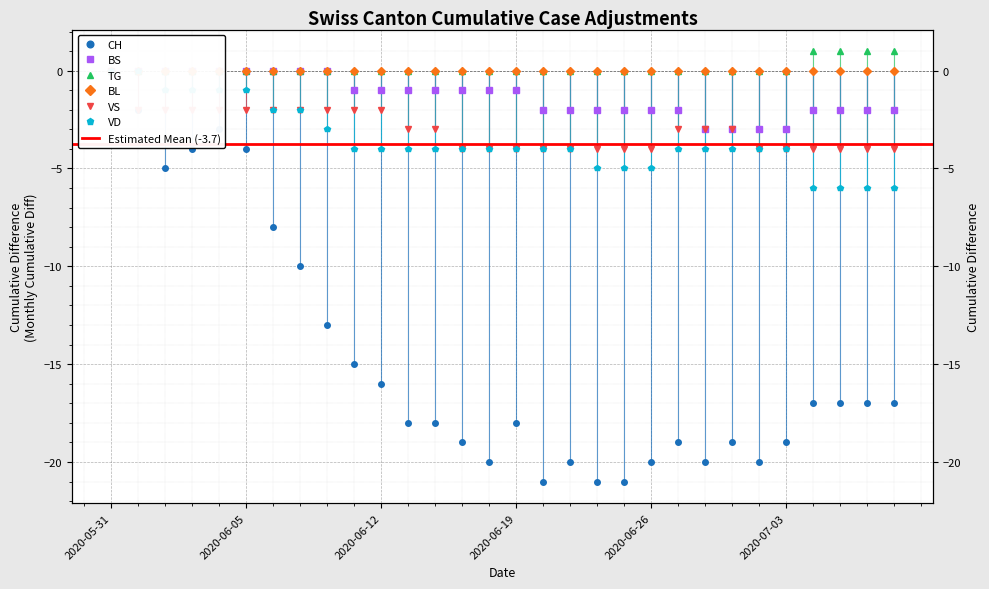

True or false: BS and TG intersect in this chart.

False